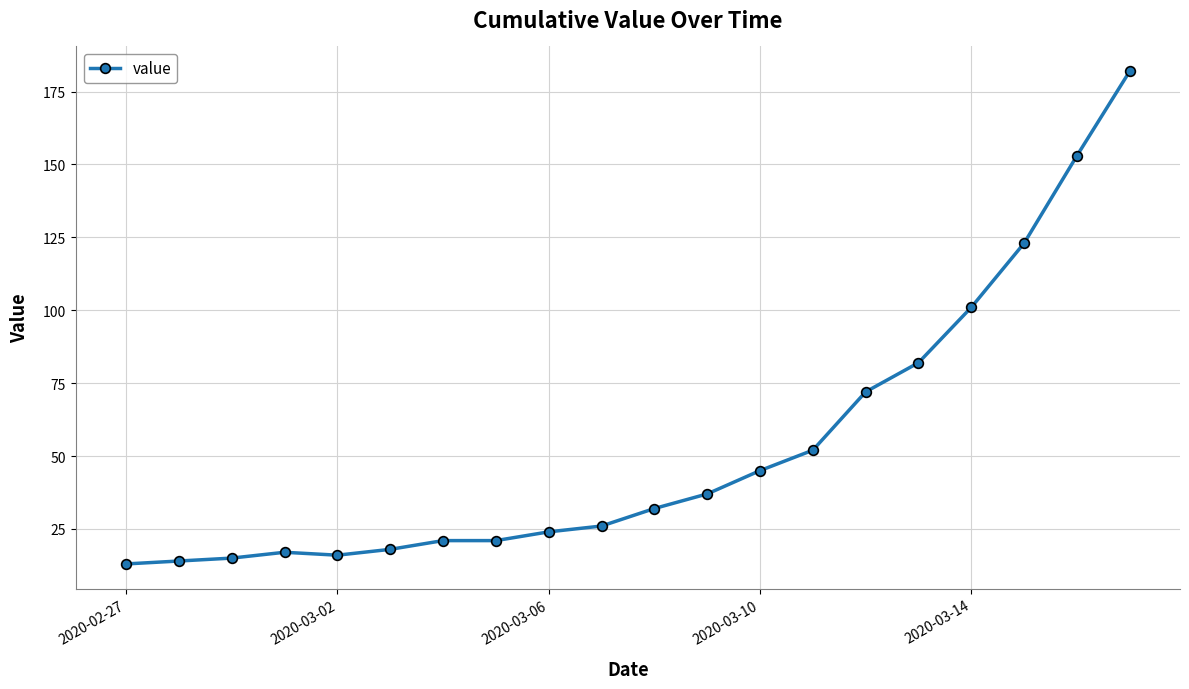

What is the greatest value displayed?

182